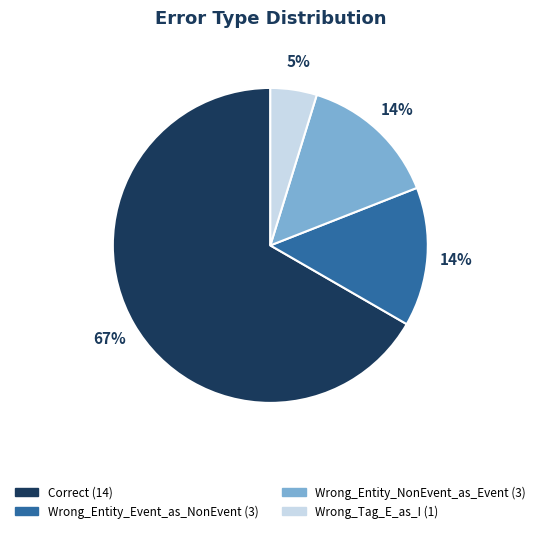

To the nearest percent, what is the average slice percentage?

25%